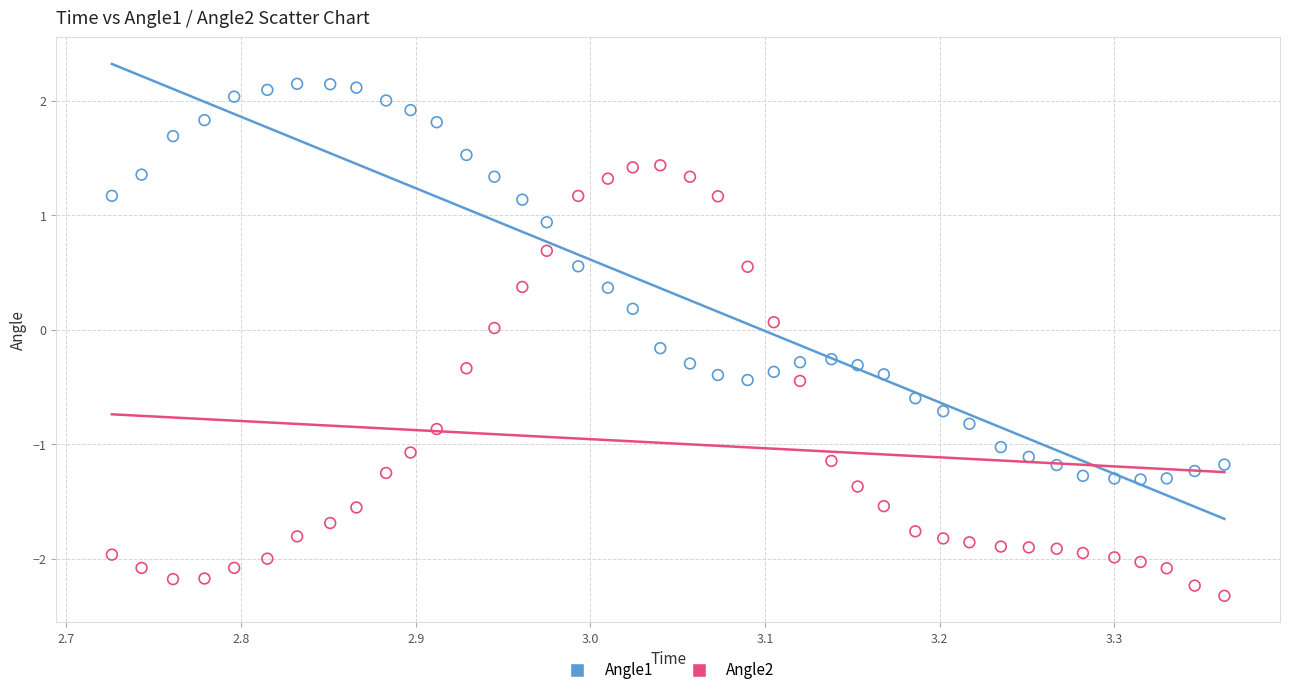

Which series contains the lowest Y value?

Angle2